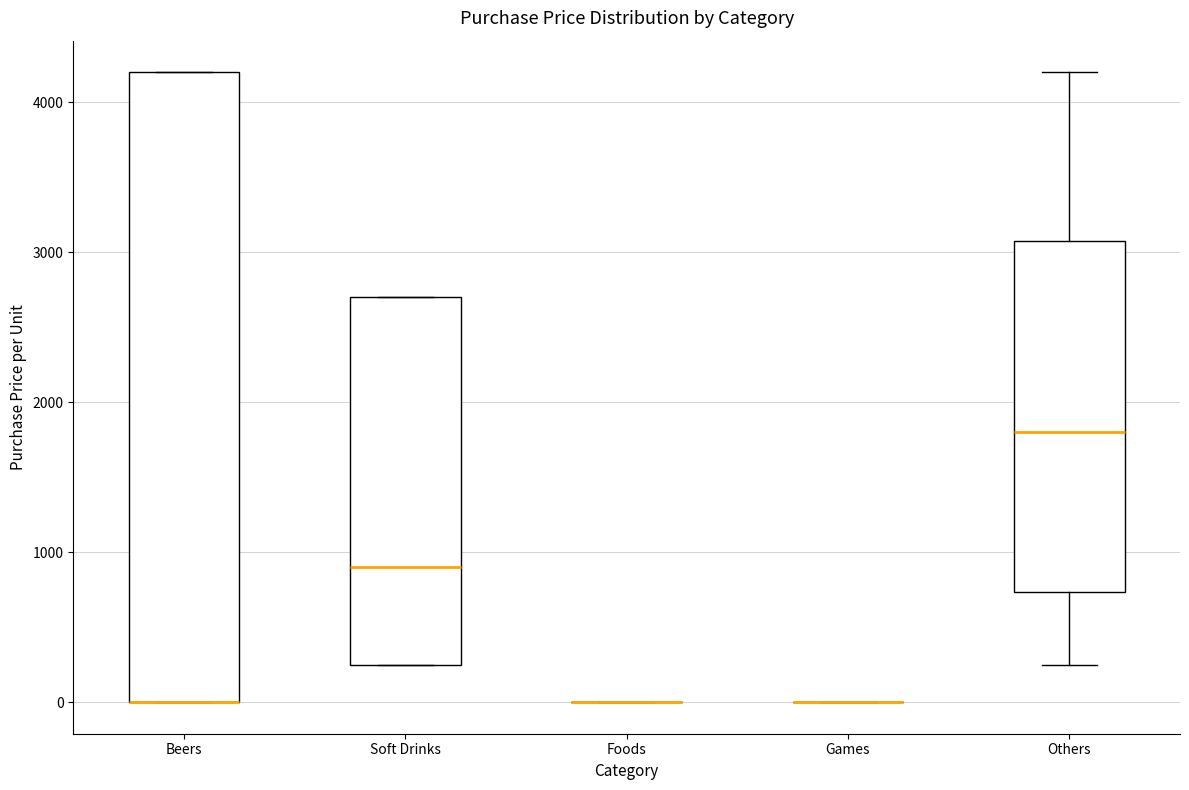

Reading left to right, transcribe this box plot: for each box, give where its median line is, the range the box spans, and where its two whiskers end, as read against the y-axis. The values are not printed on the chart, so give them approximately, as read against the axis.

Beers: median 0 (drawn on the box's lower edge), box 0 to 4200, whiskers 0 to 4200
Soft Drinks: median 900, box 300 to 2700, whiskers 300 to 2700
Foods: box collapsed to a line at 0, whiskers 0 to 0
Games: box collapsed to a line at 0, whiskers 0 to 0
Others: median 1800, box 700 to 3100, whiskers 300 to 4200